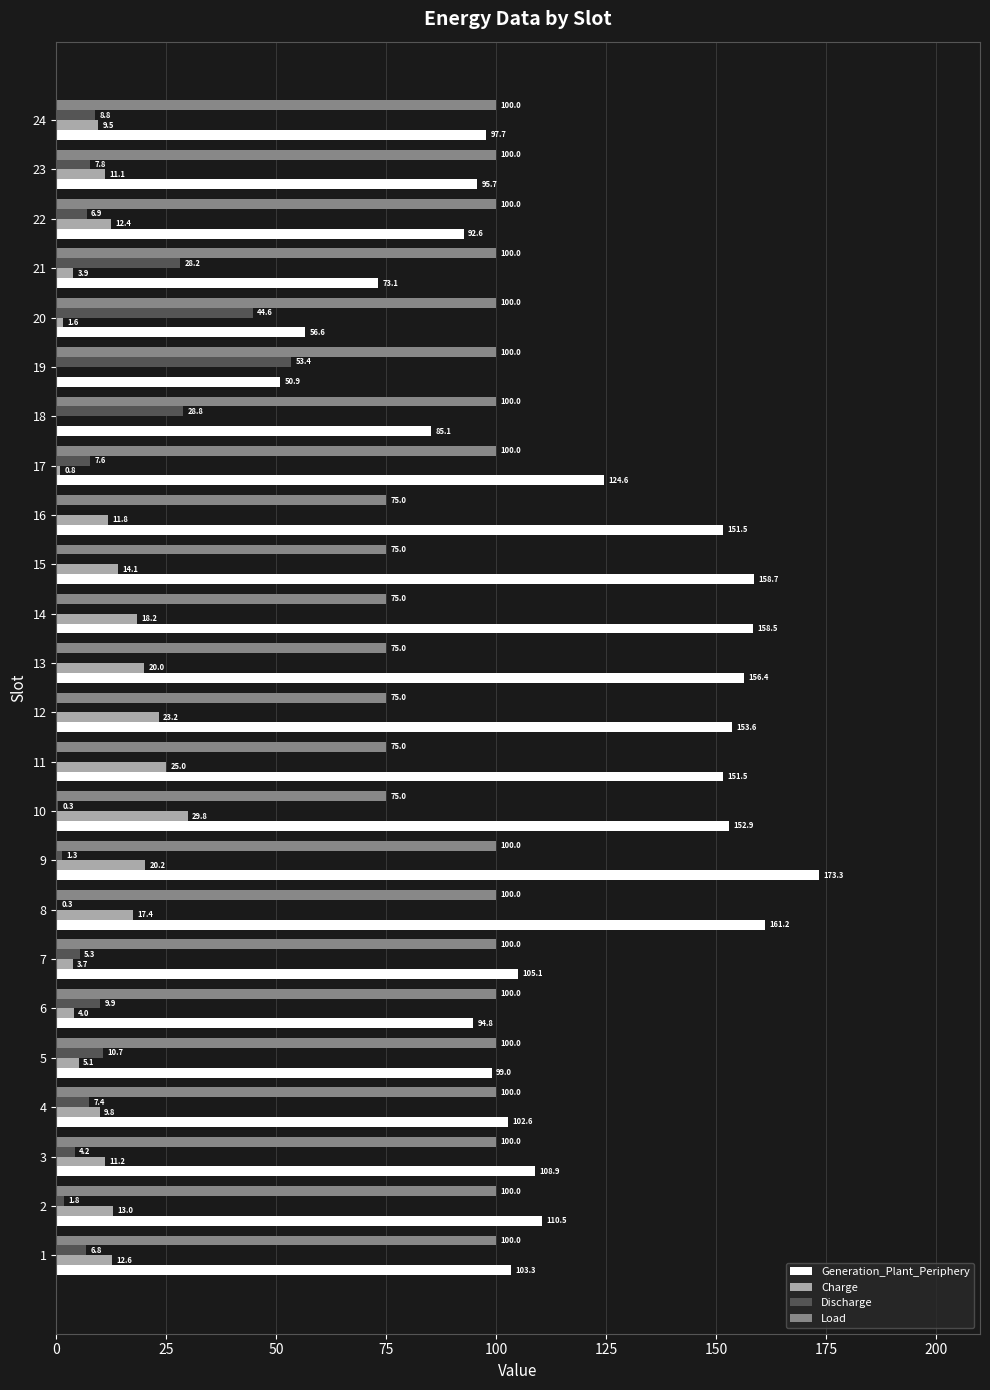

Which category has the highest value across all series?

9